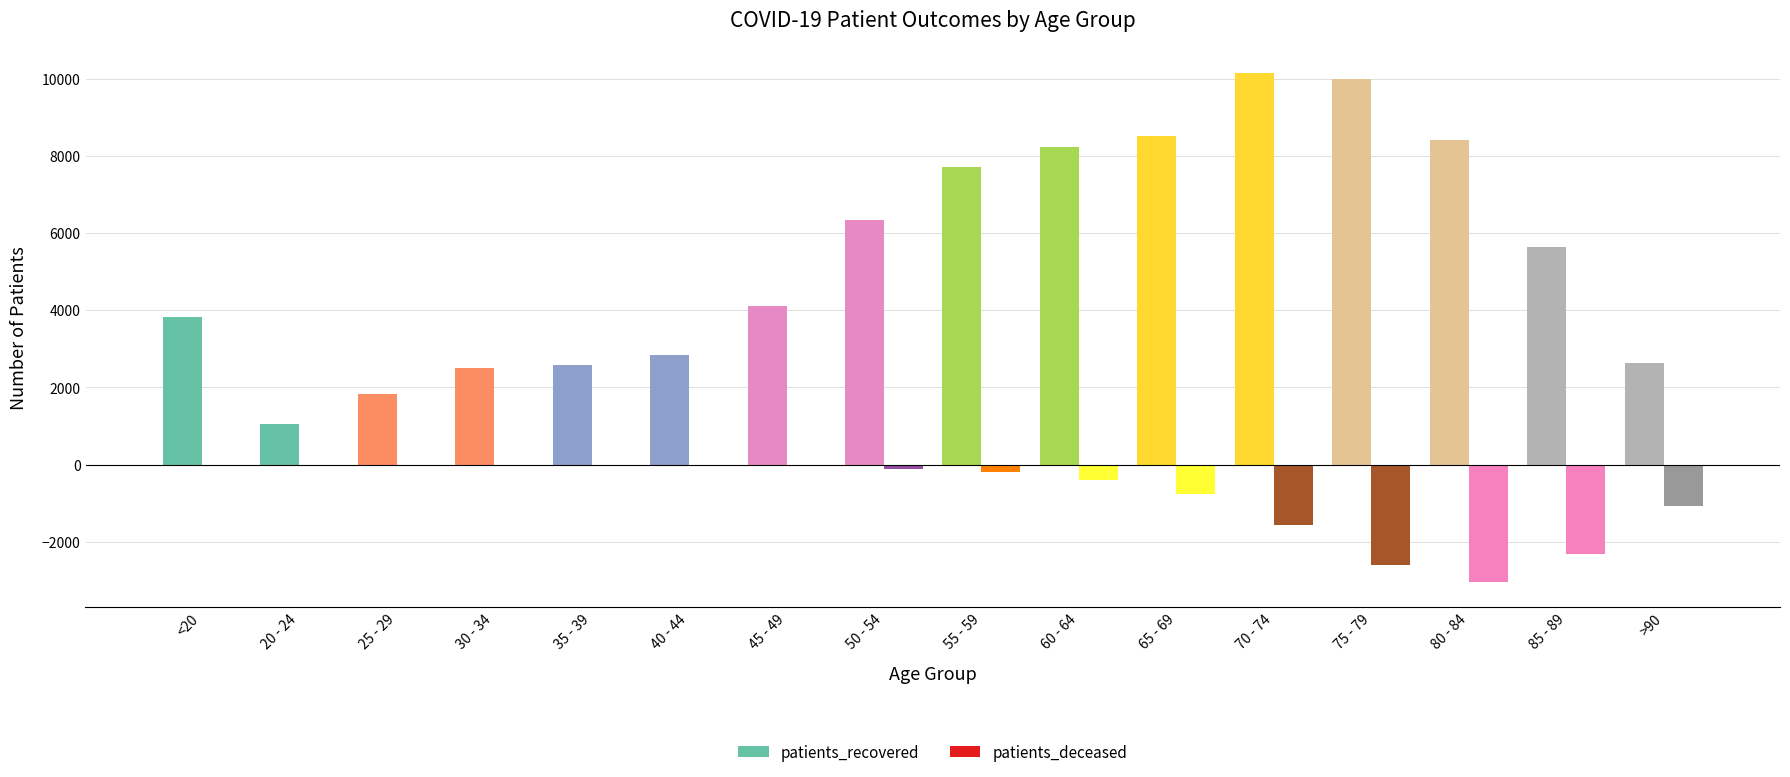

Is the value of patients_recovered at 70 - 74 greater than the value of patients_deceased at 50 - 54?

Yes